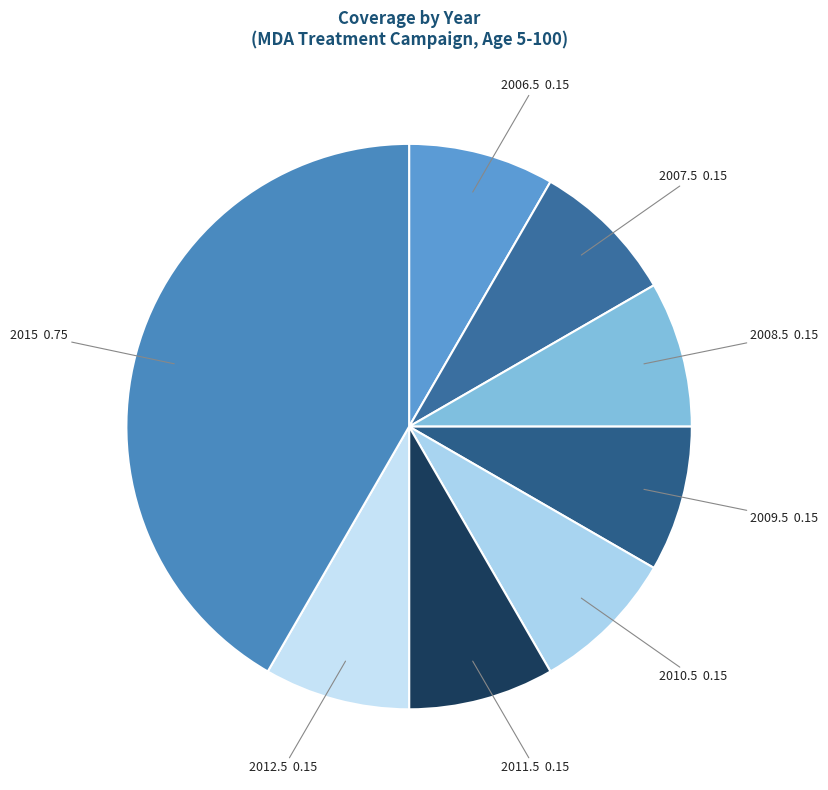

Is there a majority slice in this chart?

No